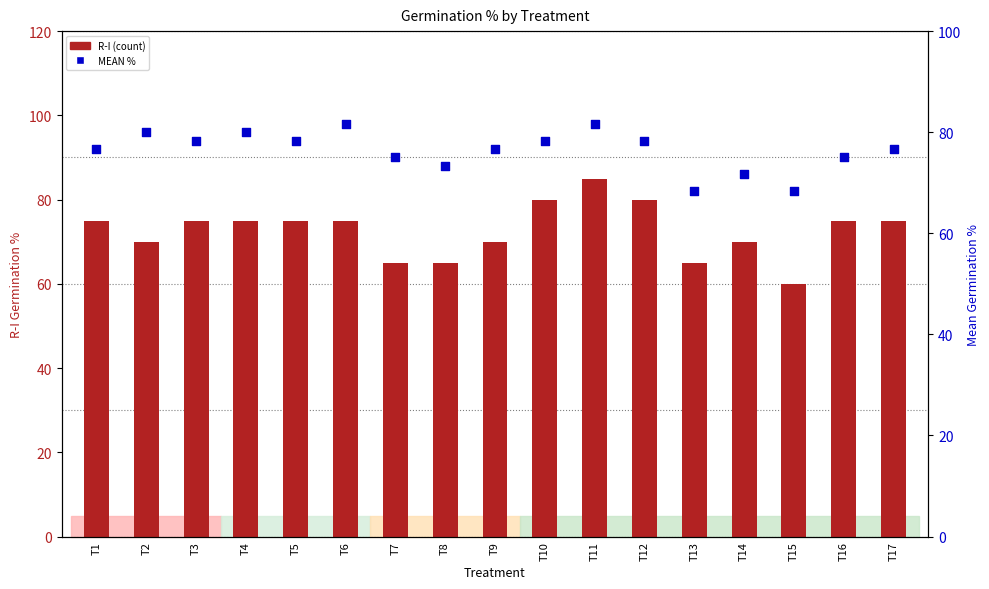

Which series has the largest Y range (max minus min)?

R-I (count)